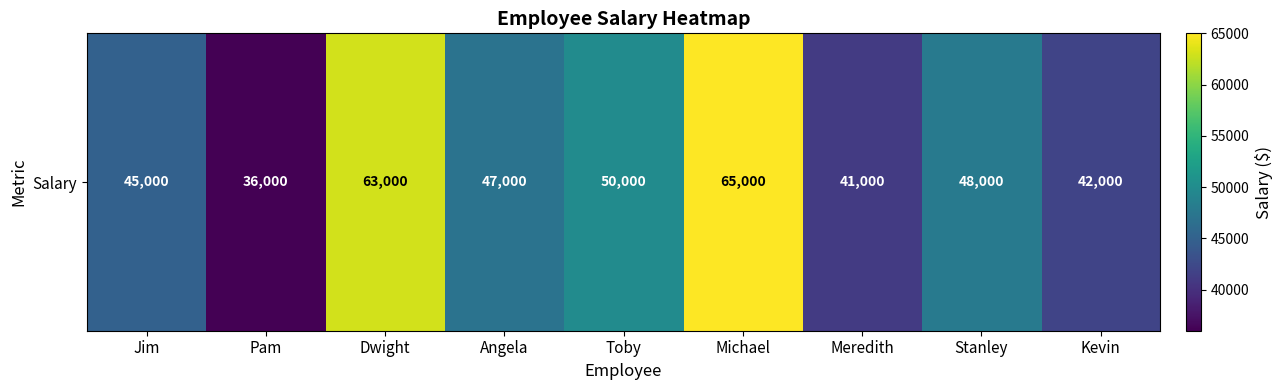

Reading left to right, what are all the values shown in this chart?

45000	36000	63000	47000	50000	65000	41000	48000	42000